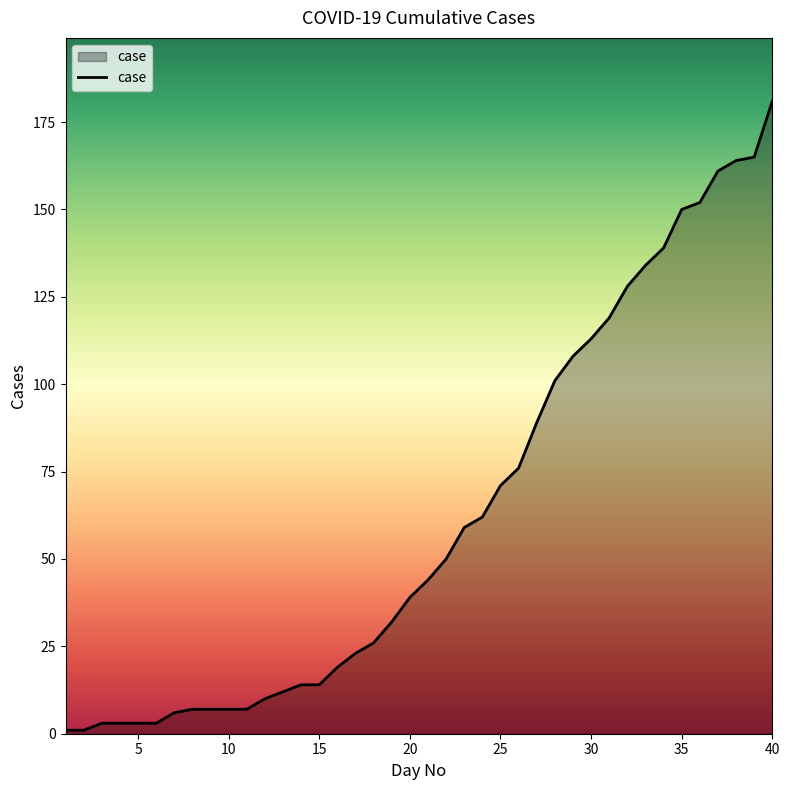

How many lines are shown in the chart?

1